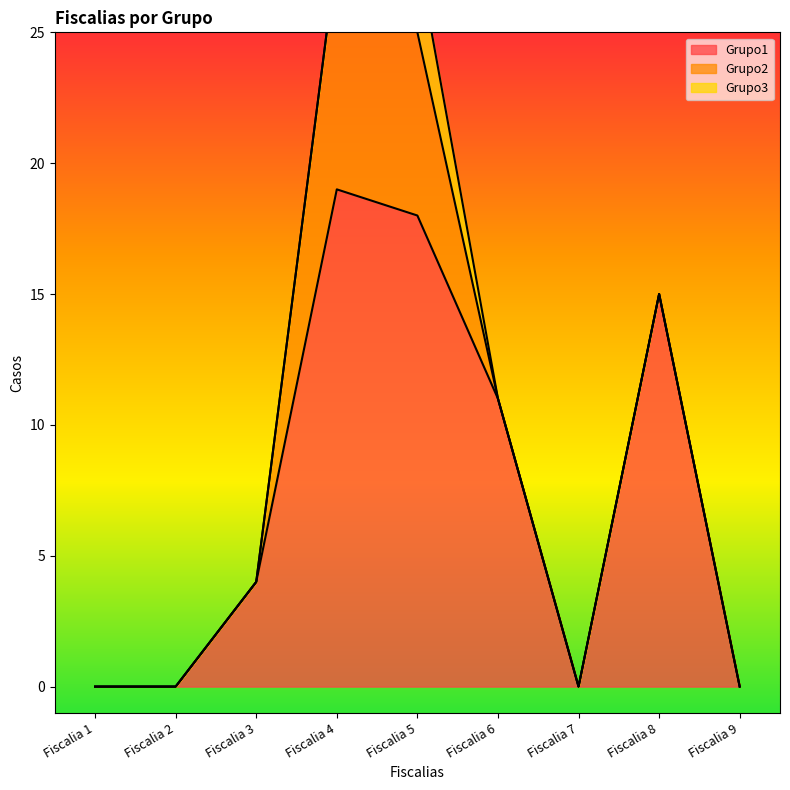

What are all the series names shown in the legend?

Grupo1, Grupo2, Grupo3